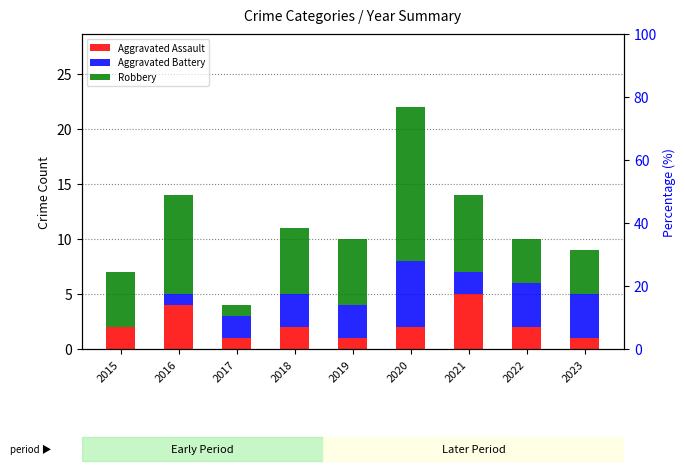

Reading left to right, list all the values displayed in this chart.

Aggravated Assault: 2	4	1	2	1	2	5	2	1
Aggravated Battery: 0	1	2	3	3	6	2	4	4
Robbery: 5	9	1	6	6	14	7	4	4